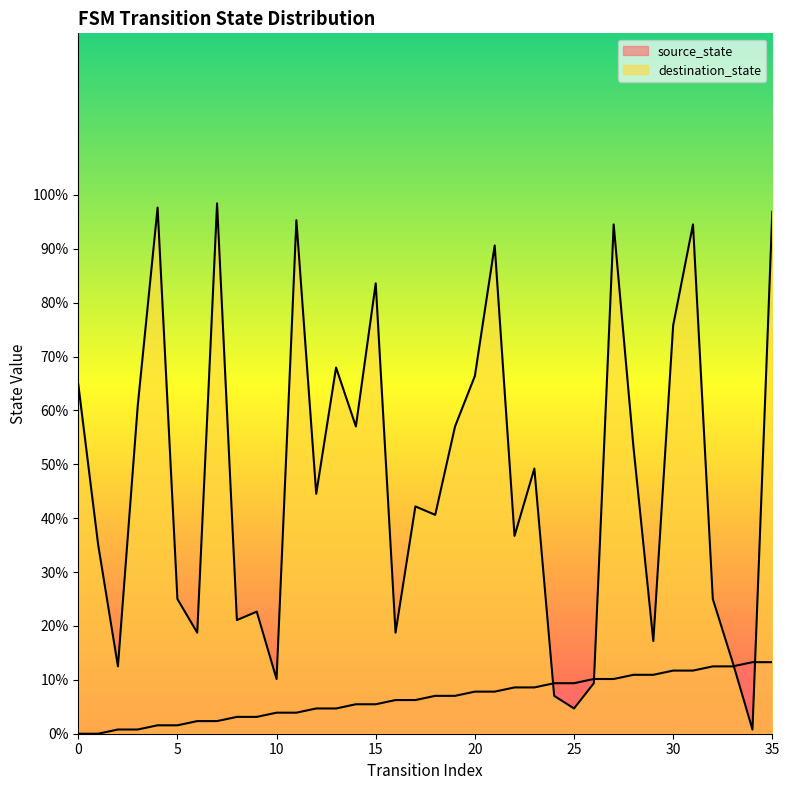

Which series has the largest range (max minus min)?

destination_state